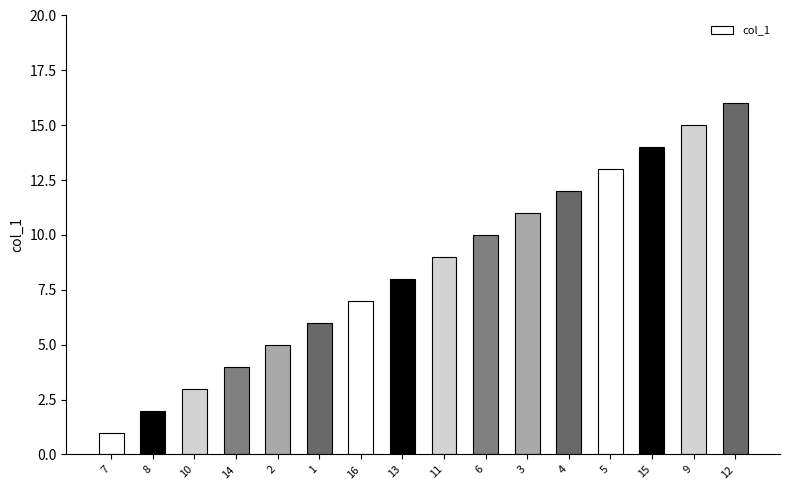

What is the change in value from 10 to 13?

+5